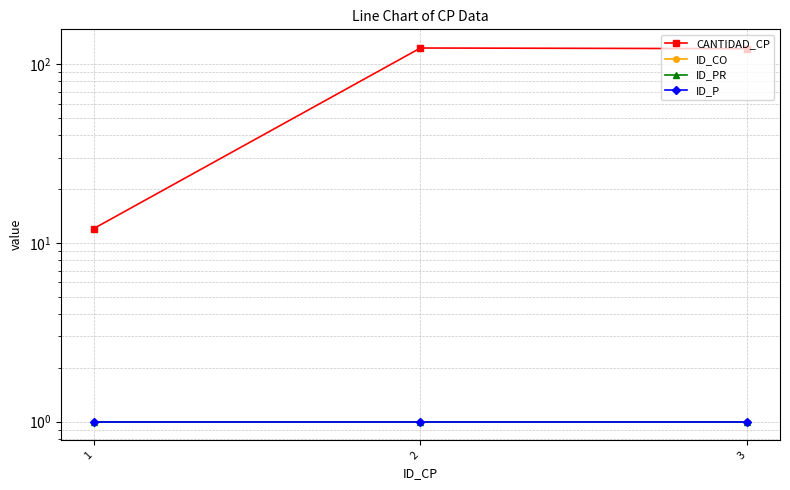

What is the total value across all series at 1?

15